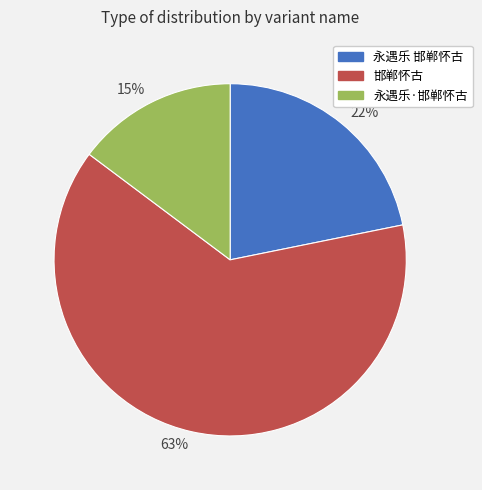

Rank the categories by value from highest to lowest.

63%, 22%, 15%